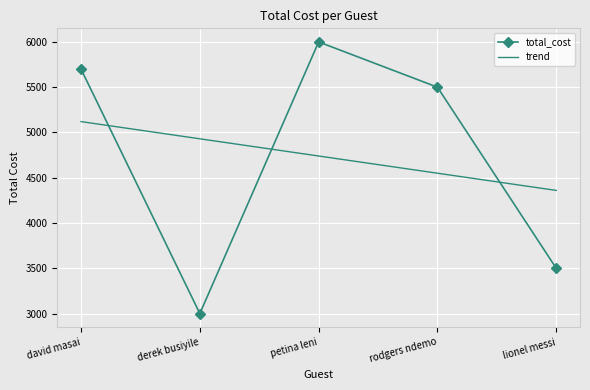

Which series changed the most between rodgers ndemo and lionel messi?

total_cost